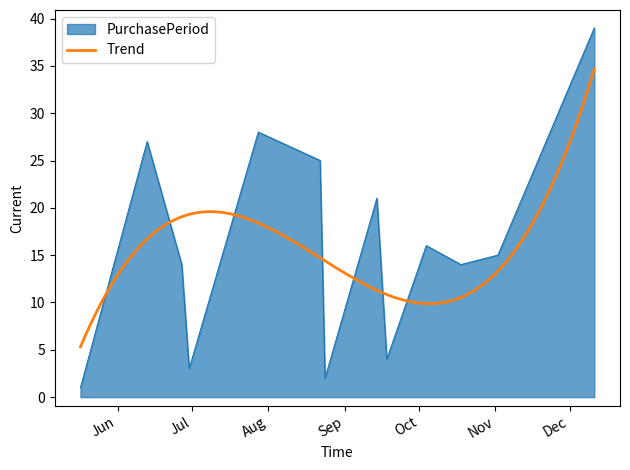

Rank the categories by value from highest to lowest.

2017-12-11, 2017-07-28, 2017-06-13, 2017-08-22, 2017-09-14, 2017-10-04, 2017-11-02, 2017-06-27, 2017-10-18, 2017-09-18, 2017-06-30, 2017-08-24, 2017-05-17